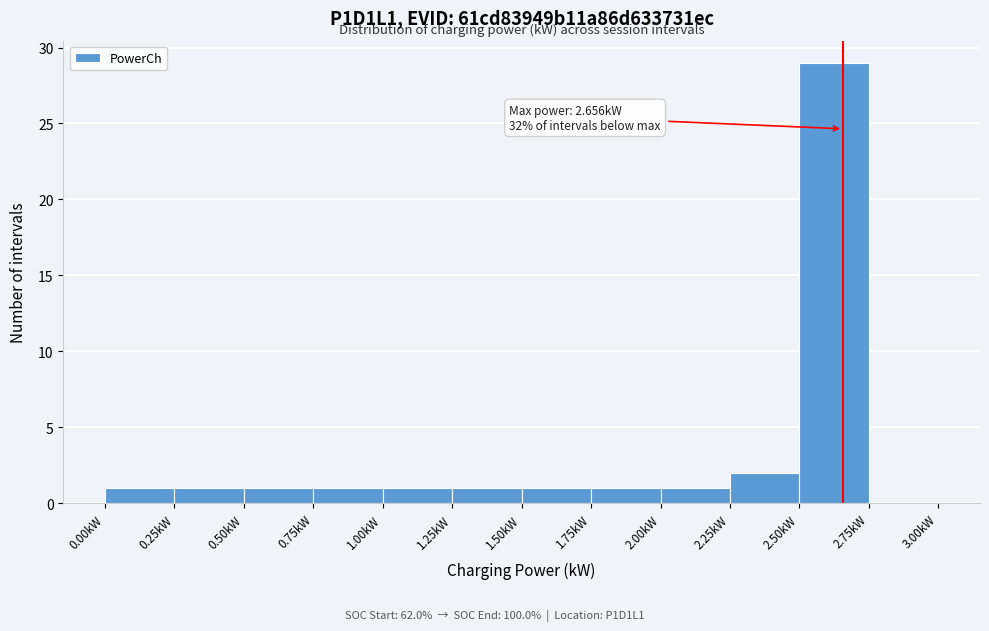

Which range on the x-axis has the tallest bar?

2.50 to 2.75